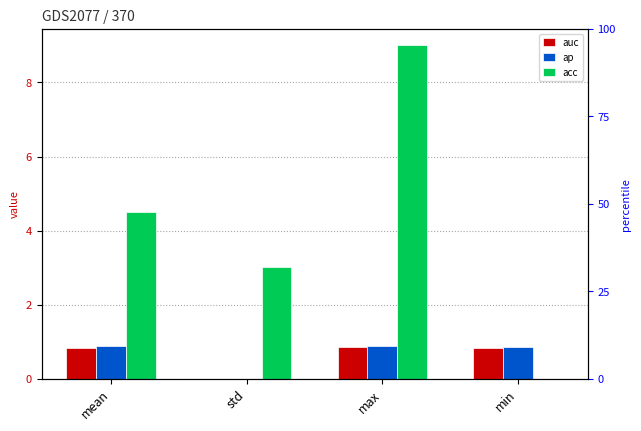

How many data points in acc are above 4?

2